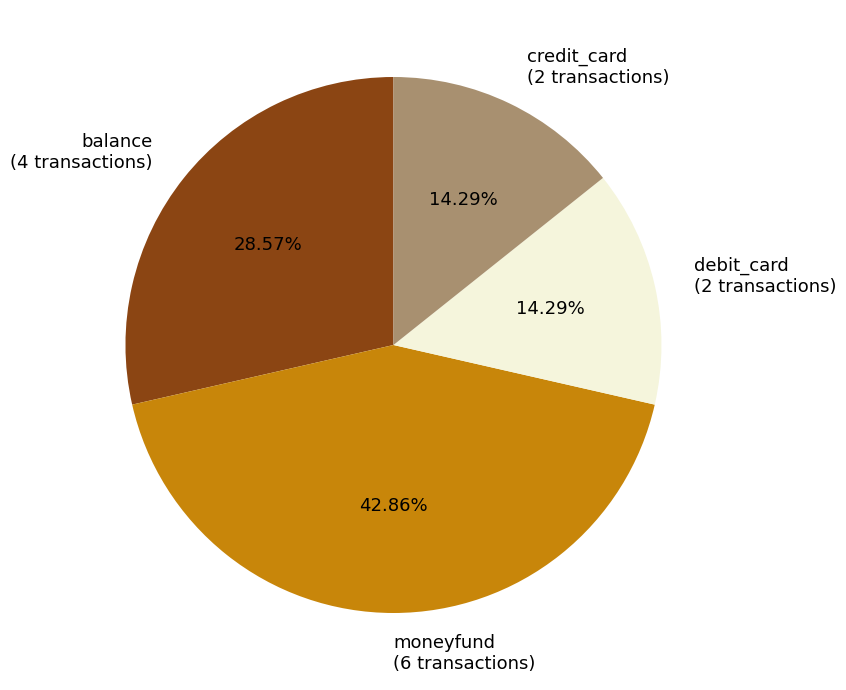

Does any single category account for the majority?

No